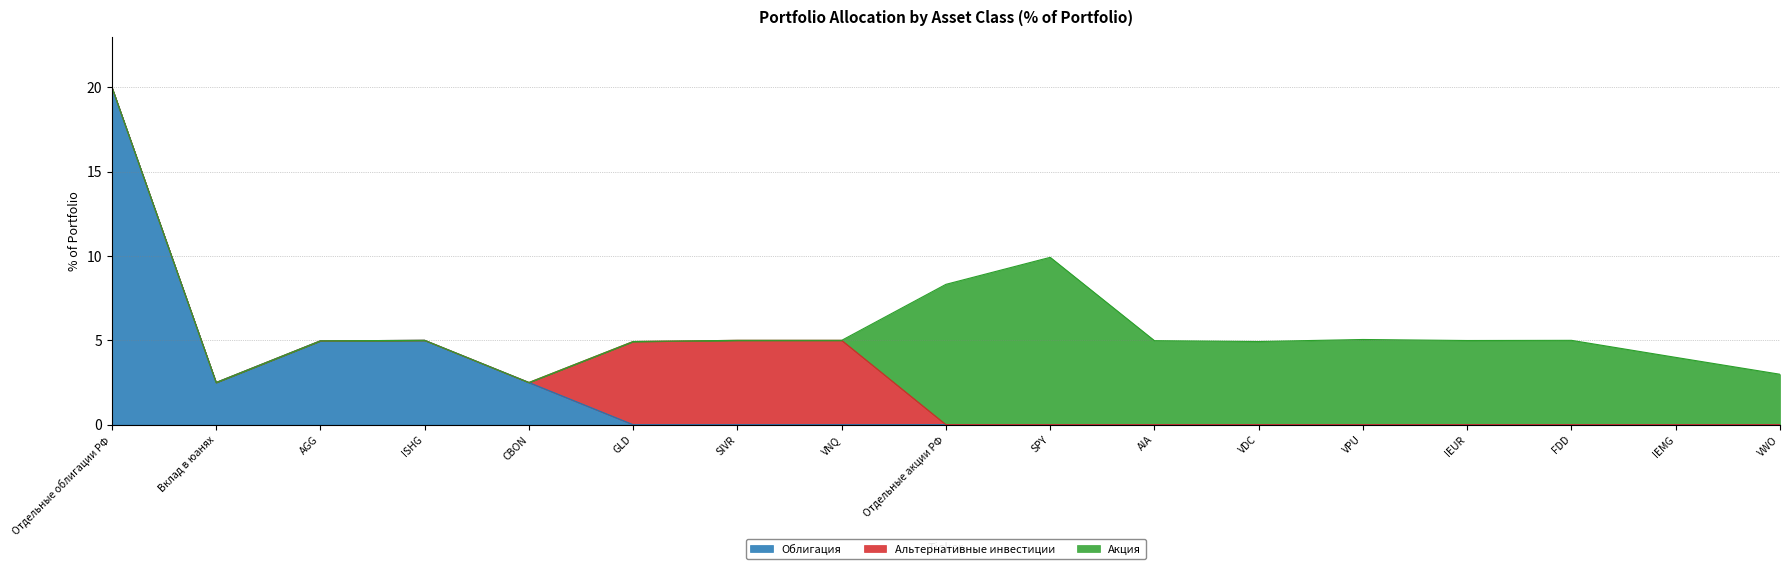

In Акция, how many points are higher than both neighbors (excluding endpoints)?

3